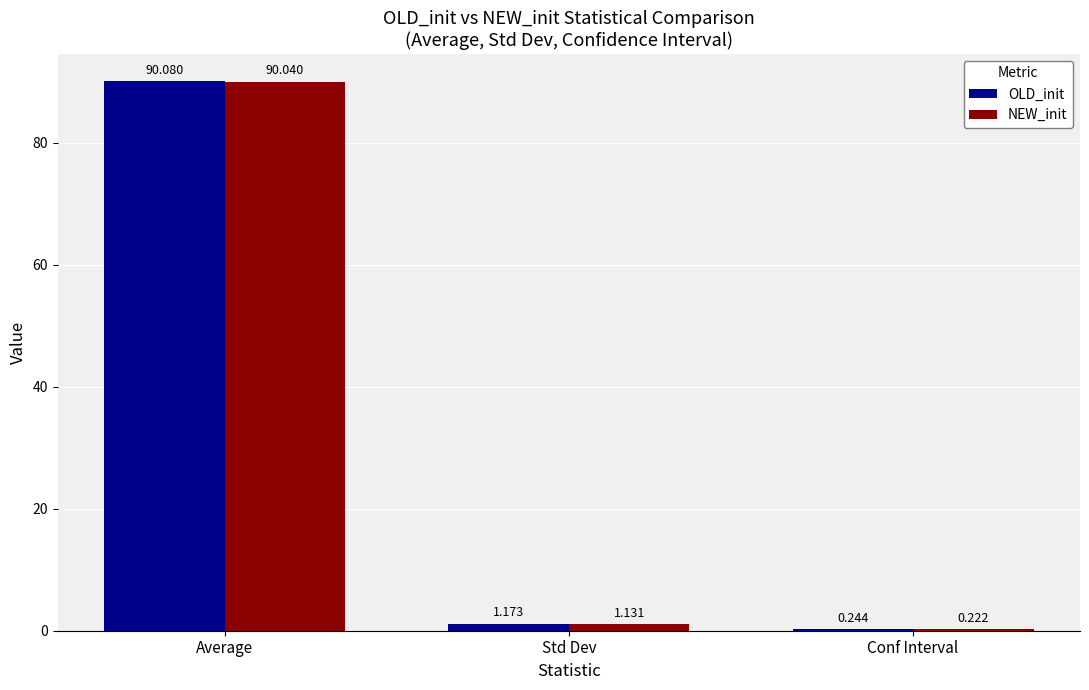

Where is NEW_init nearest to the value 45?

Std Dev